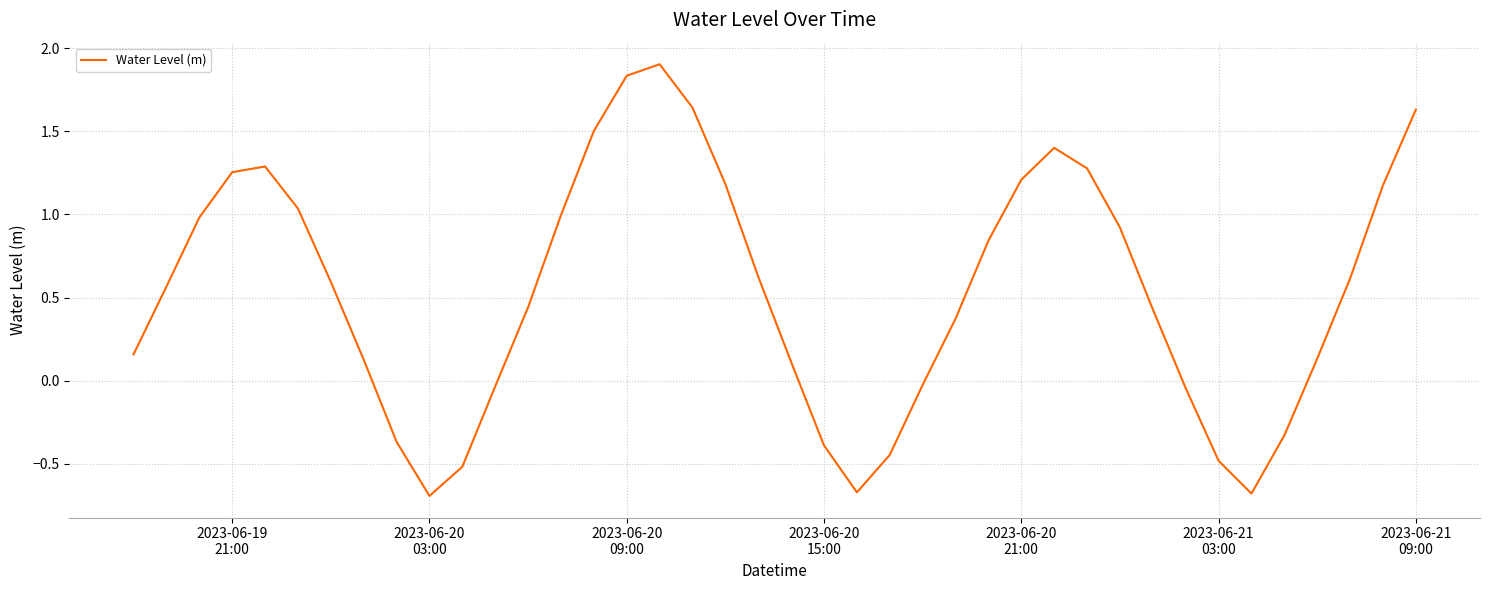

What is the greatest value displayed?

1.9